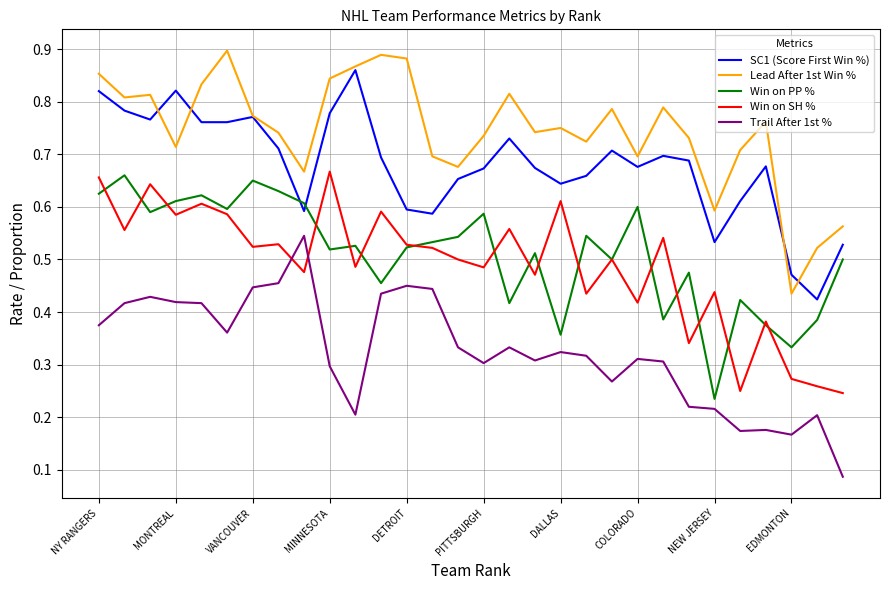

True or false: SC1 (Score First Win %) and Win on SH % intersect in this chart.

False